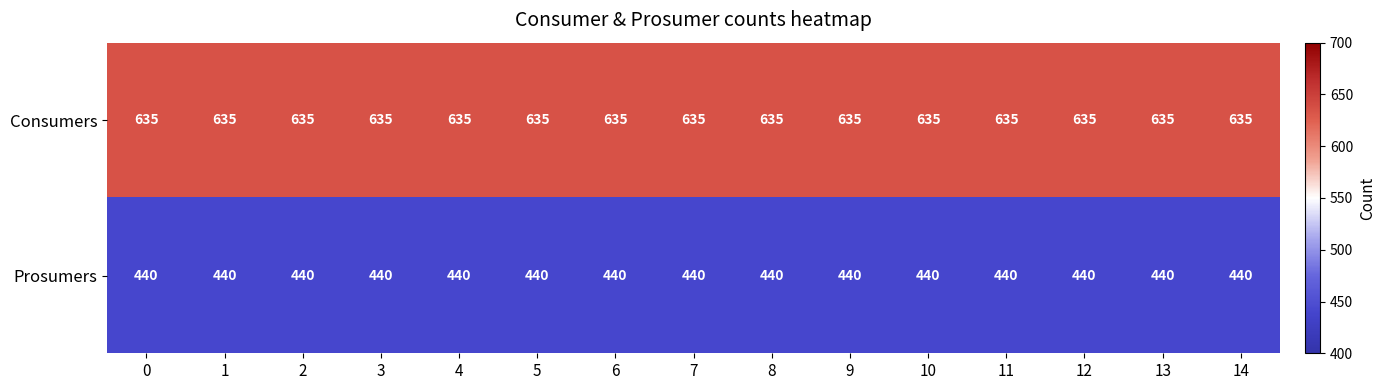

What is the sum of all Prosumers values?

6600